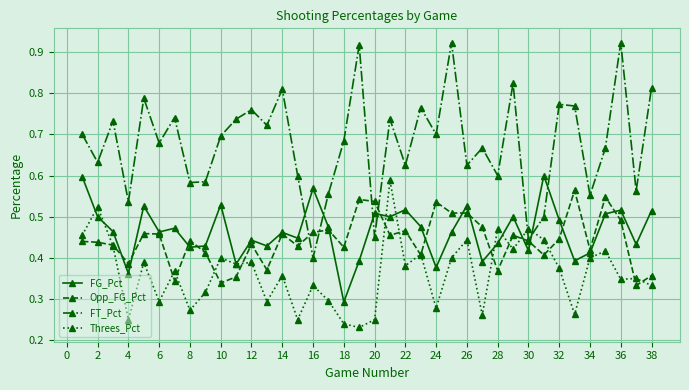

At how many categories does at least one series exceed 0?

38